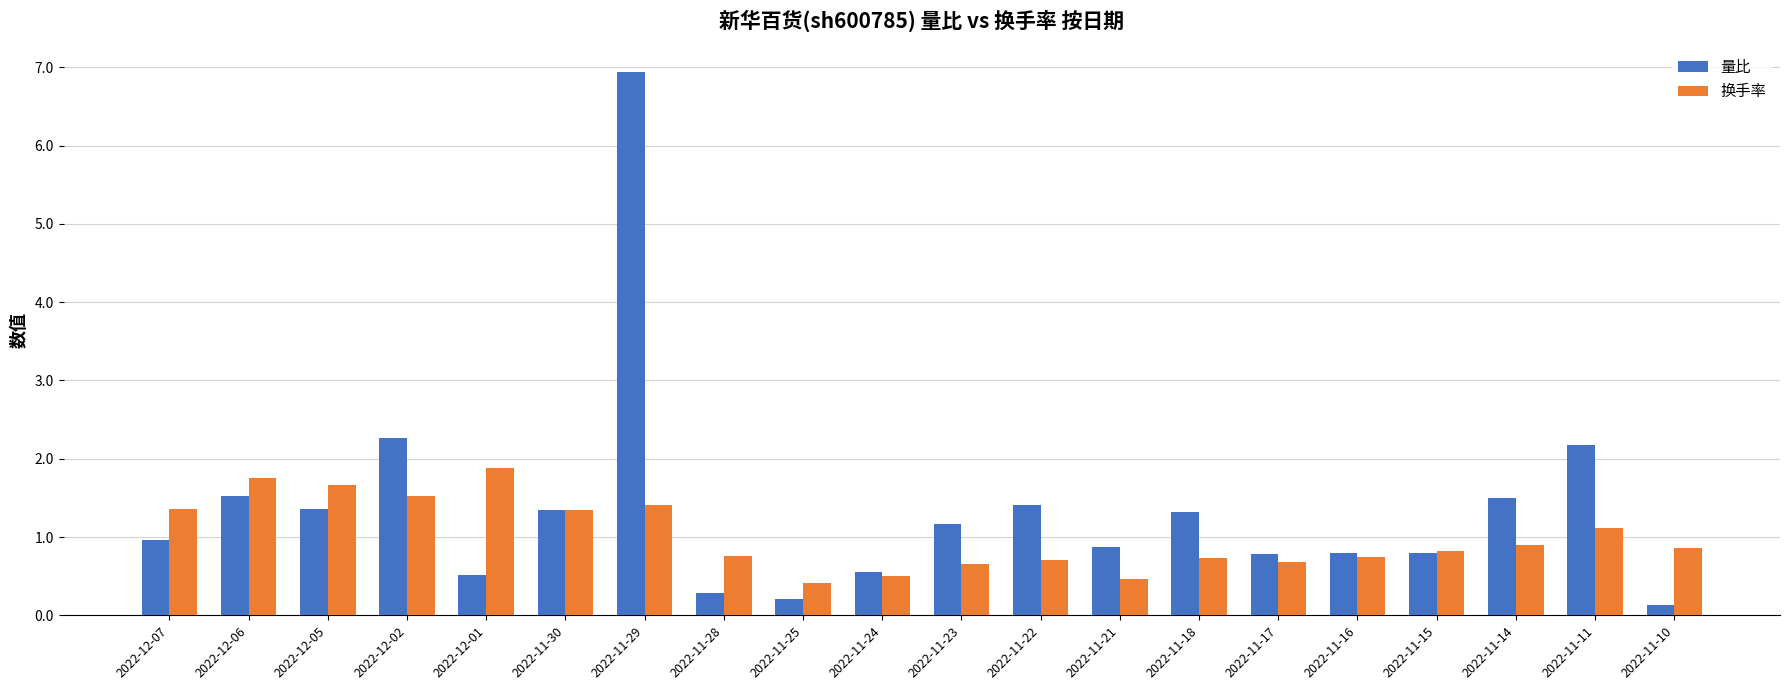

What is the sum of the 量比 values at 2022-12-06 and 2022-11-14?

3.0